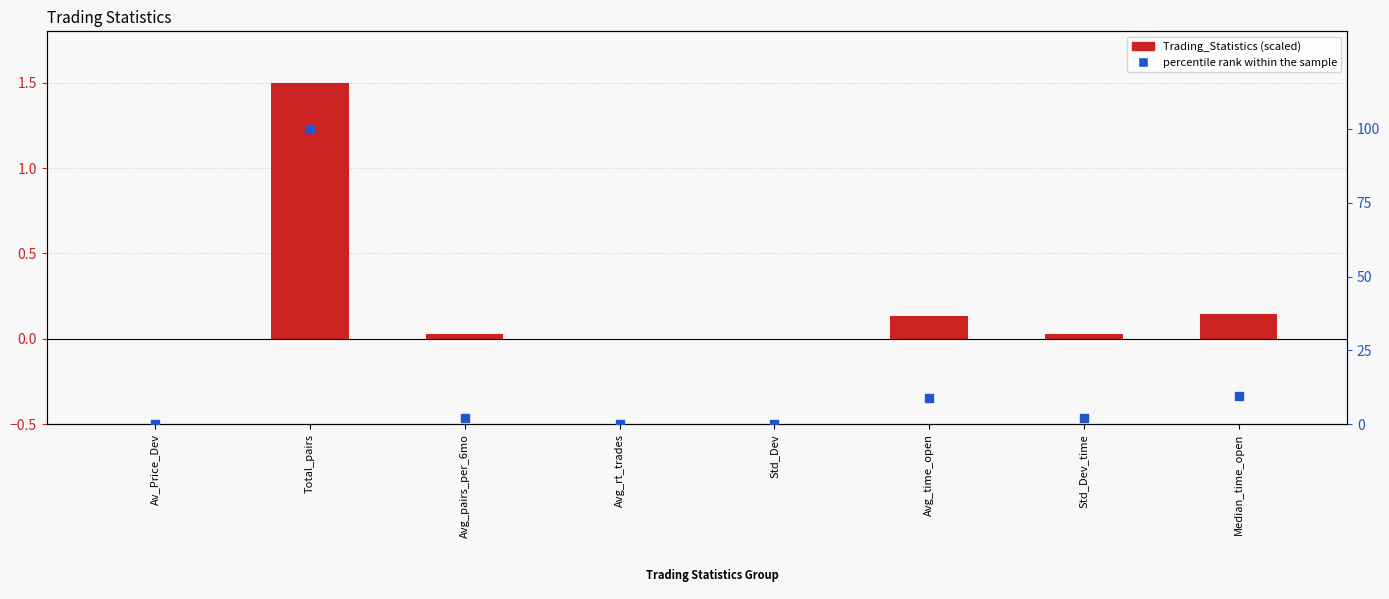

At which category is the sum across all series the highest?

Total_pairs